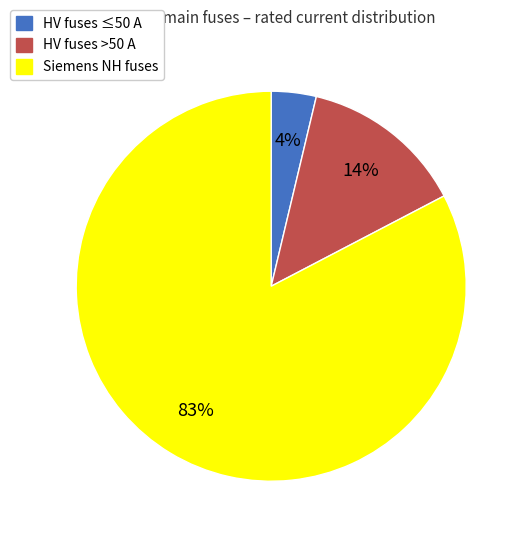

How many slices are in this pie chart?

3